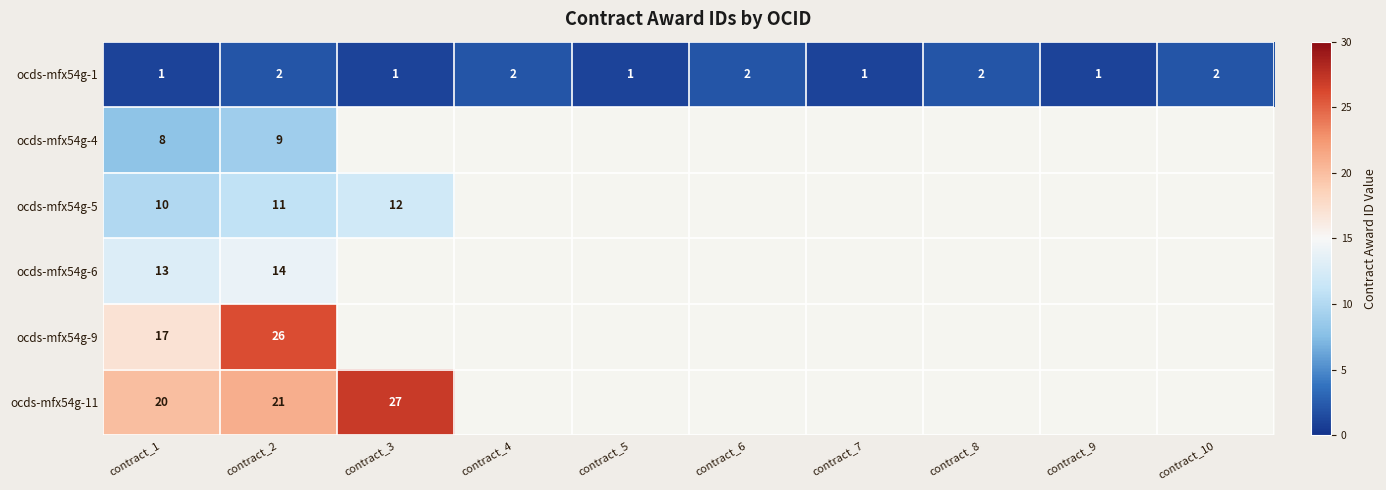

Is it true that ocds-mfx54g-5 equals 10 at contract_1?

True